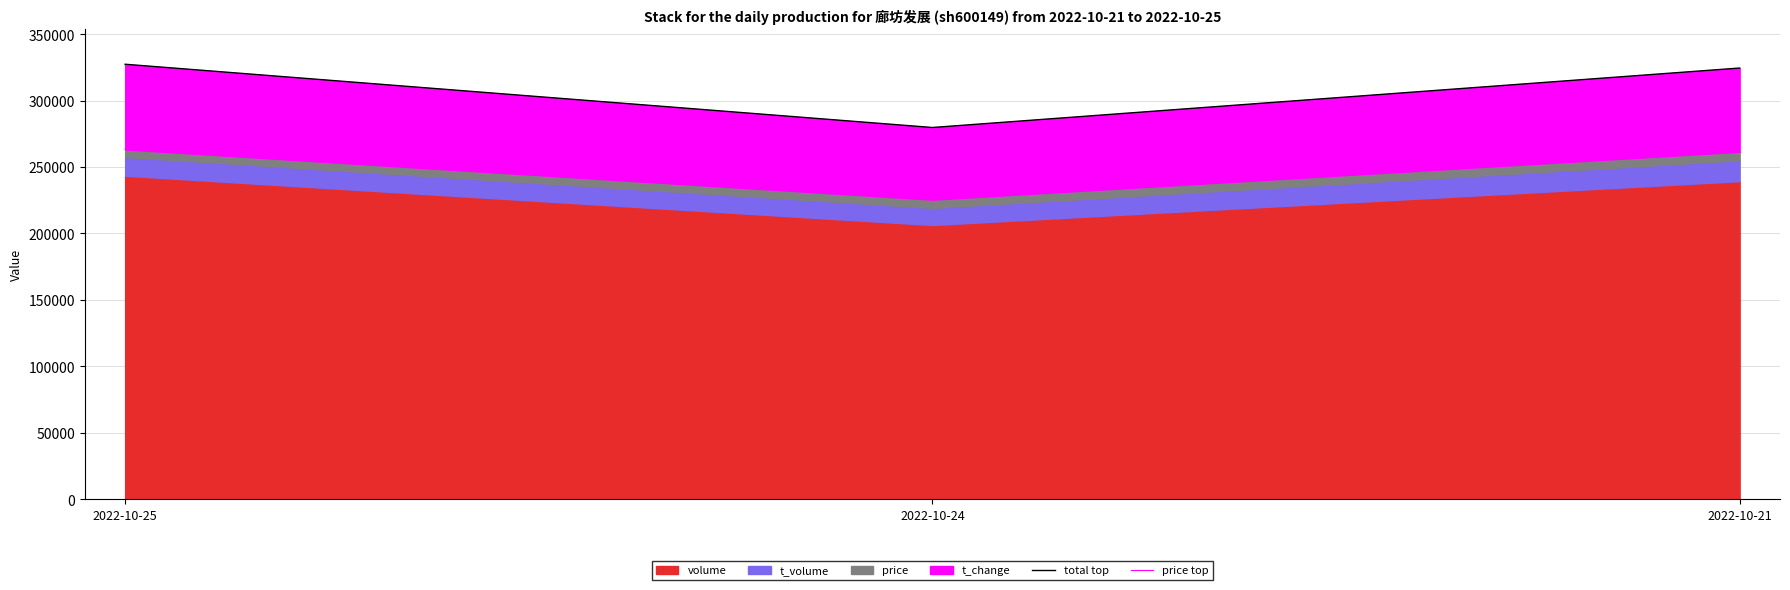

Reading left to right, what are all the values shown in this chart?

total top: 2022-10-25=327377	2022-10-24=279769	2022-10-21=324527
price top: 2022-10-25=263277	2022-10-24=225469	2022-10-21=261527